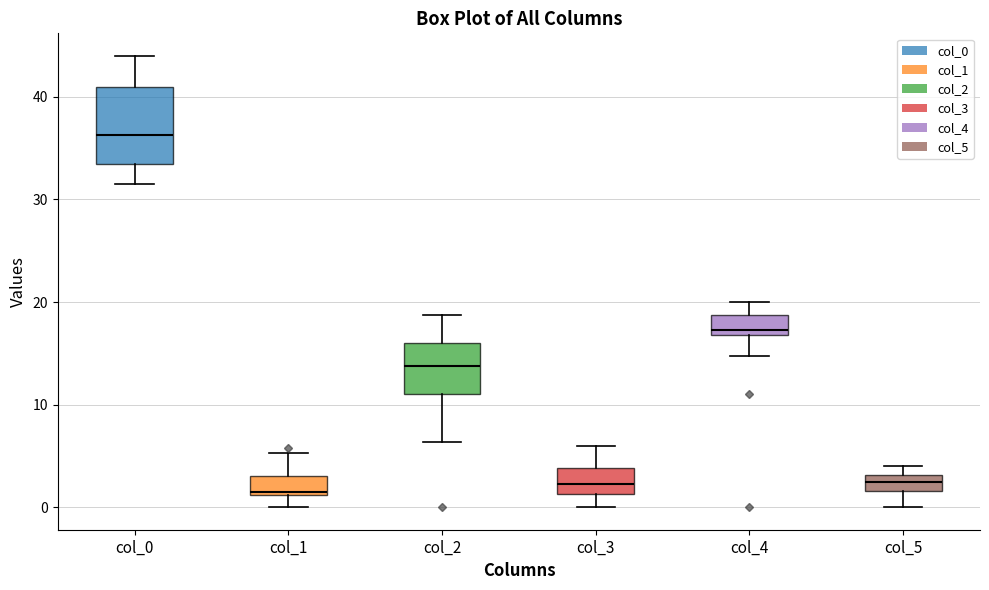

Reading left to right, read every box against the y-axis: the position of its median line, the range the box covers, and the ends of its whiskers. The values are not printed on the chart, so give them approximately, as read against the axis.

col_0: median 36, box 34 to 41, whiskers 32 to 44
col_1: median 2, box 1 to 3, whiskers 0 to 5
col_2: median 14, box 11 to 16, whiskers 6 to 19
col_3: median 2, box 1 to 4, whiskers 0 to 6
col_4: median 17 (just above the box's lower edge), box 17 to 19, whiskers 15 to 20
col_5: median 2 (inside the box), box 2 to 3, whiskers 0 to 4